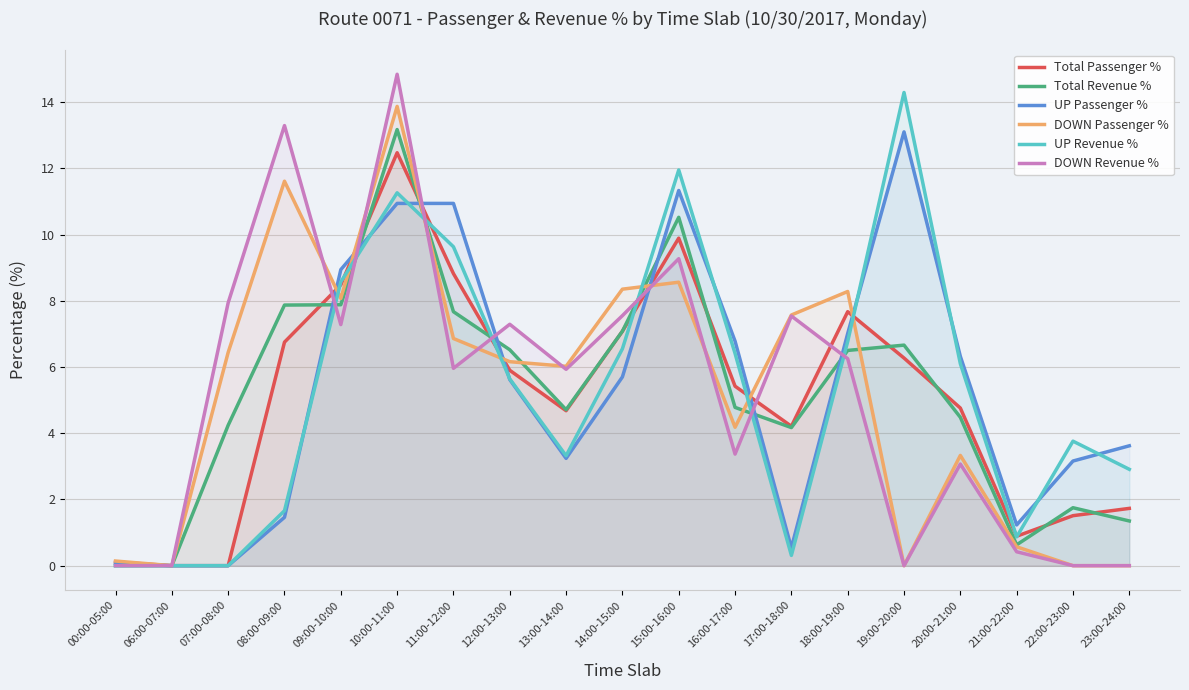

At which label does DOWN Passenger % first exceed 6?

07:00-08:00